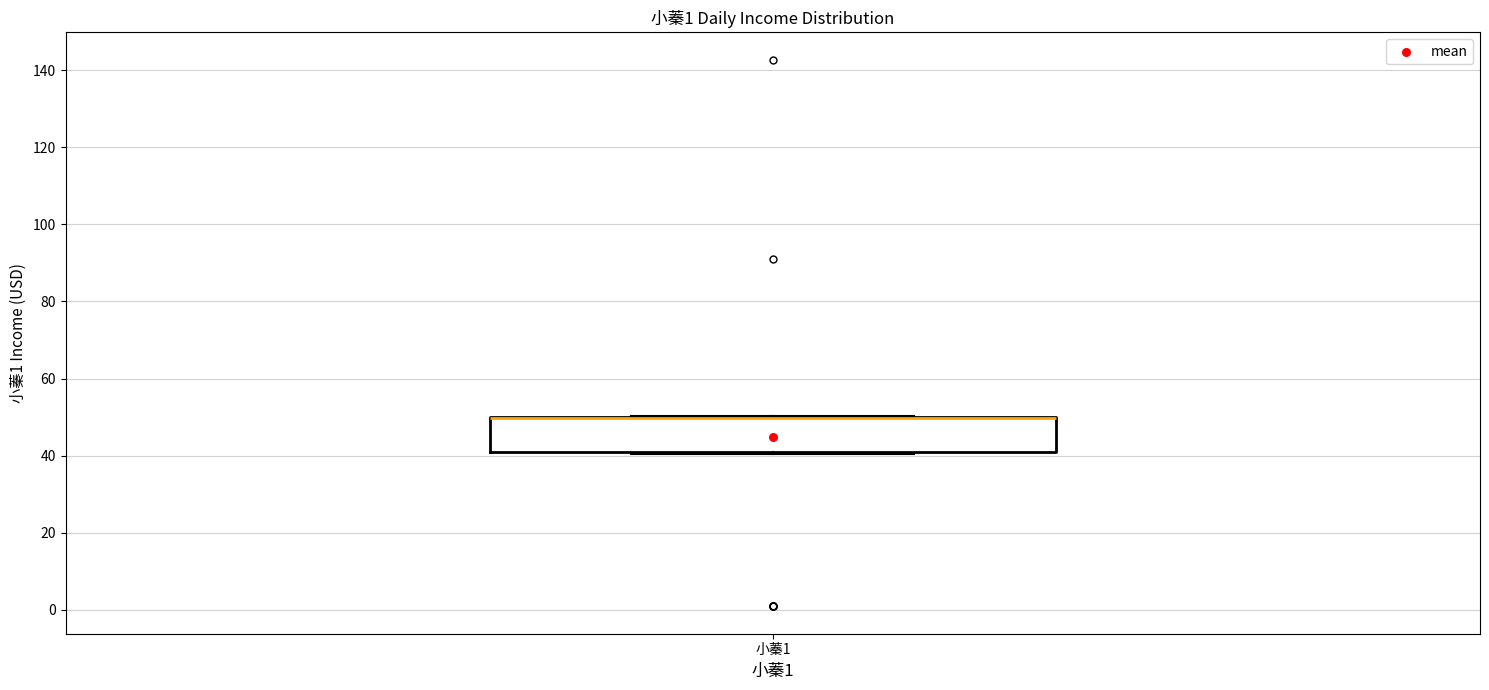

Where is the upper edge of the box for 小蓁1 on the y-axis? The values are not printed on the chart, so give them approximately, as read against the axis.

50